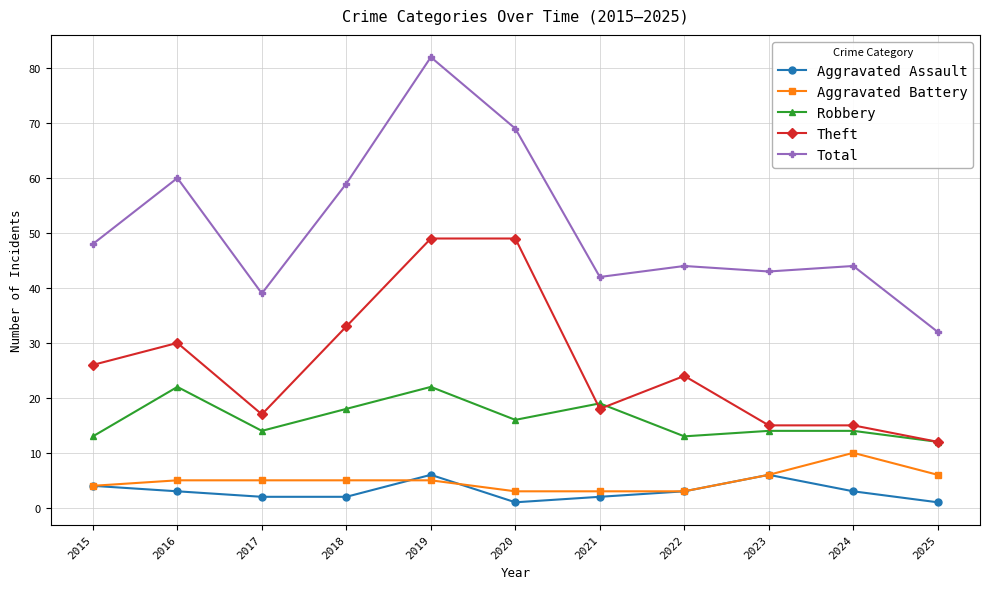

What is the lowest value of the Aggravated Assault series?

1